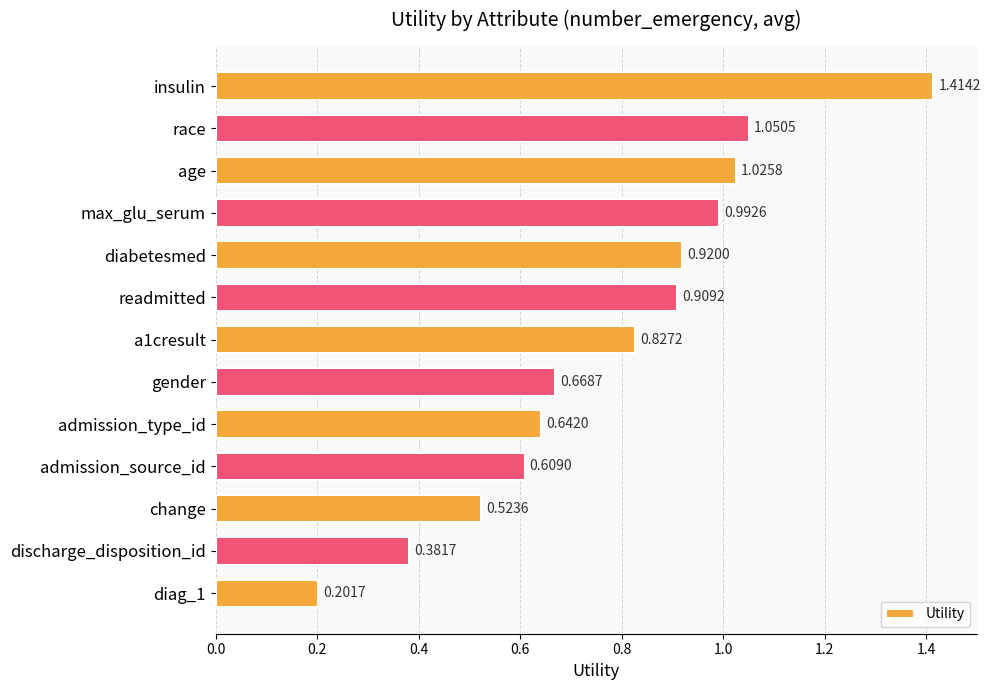

What is the difference between the maximum and minimum values?

1.2